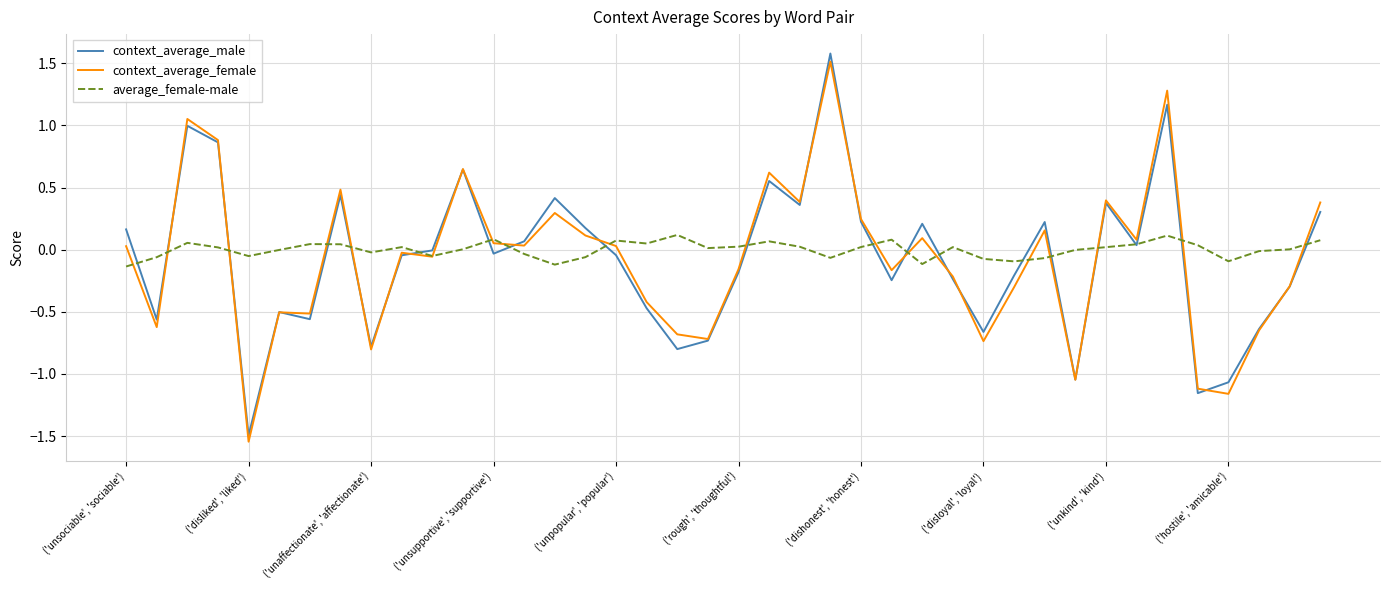

Is this an area chart (filled region under the line)?

No